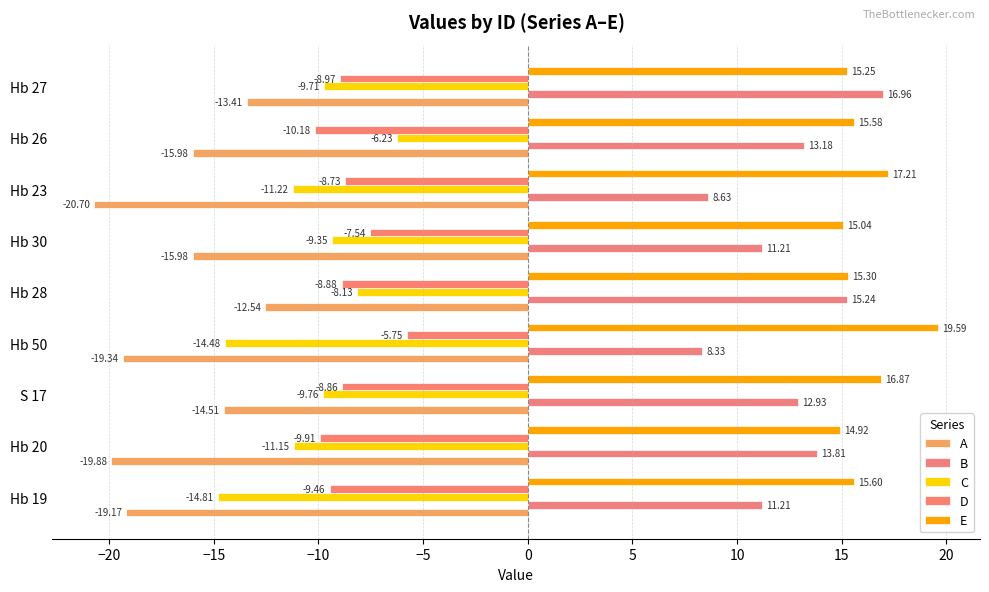

How many data points does each series have?

9